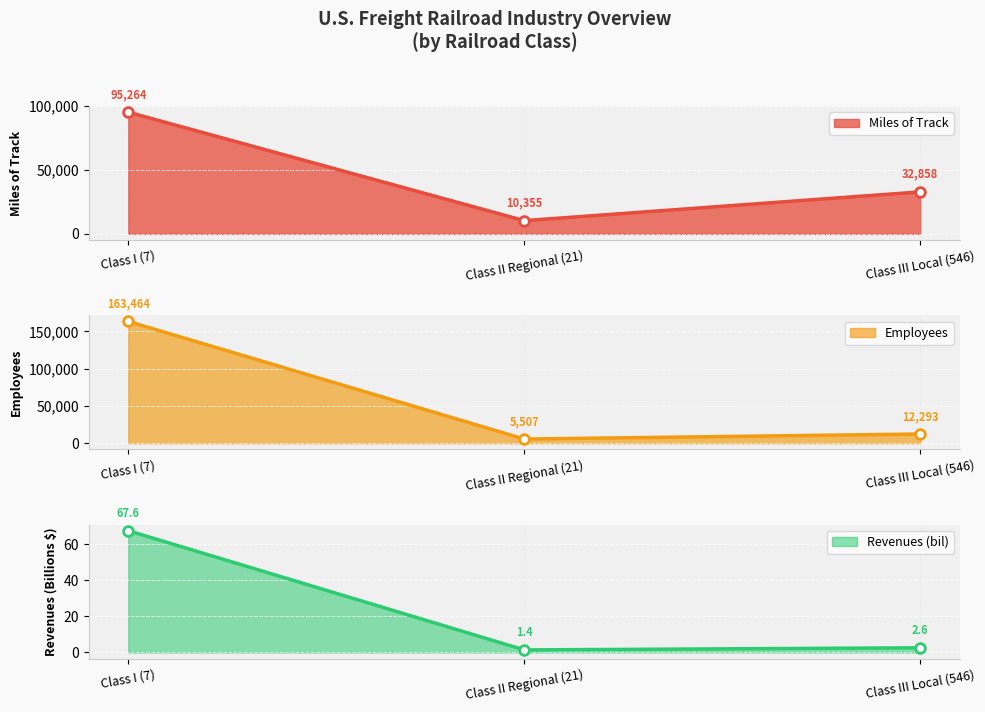

List the series in order of their peak value, lowest first.

Revenues (bil), Miles of Track, Employees